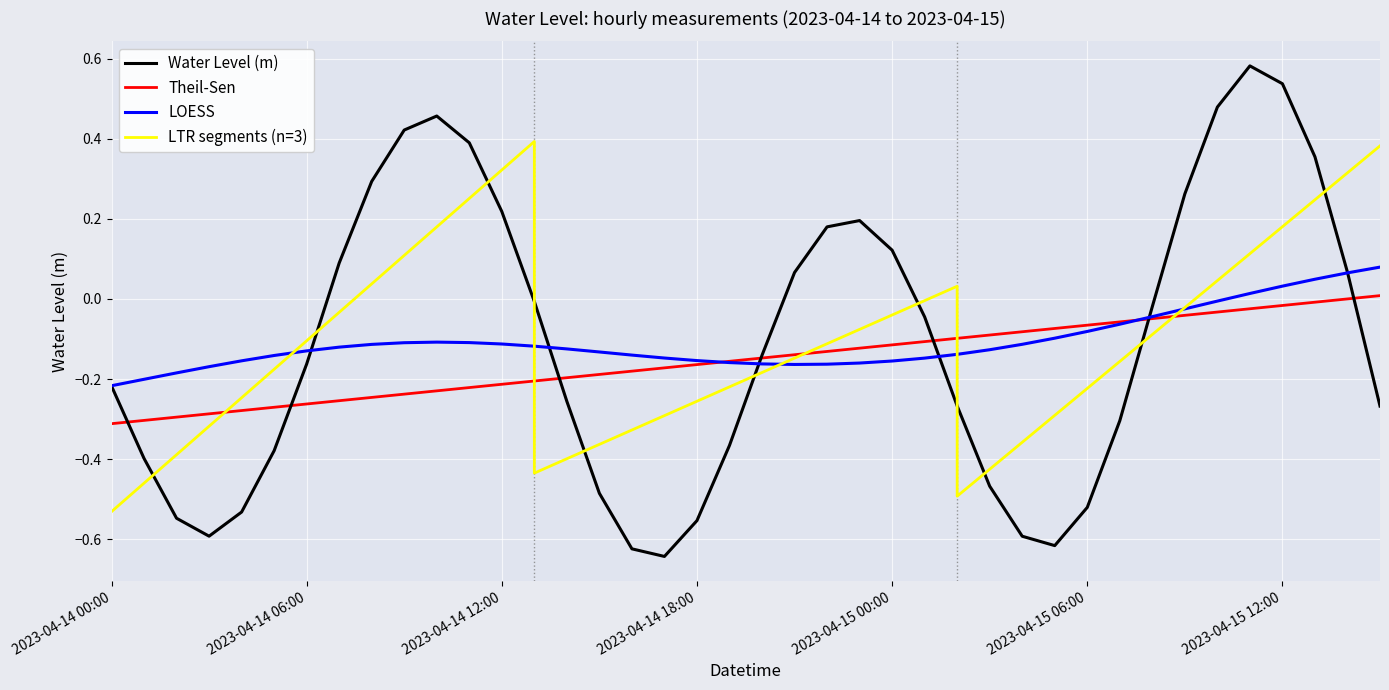

List the labels in order of value, largest first.

2023-04-15 11:00, 2023-04-15 12:00, 2023-04-15 10:00, 2023-04-14 10:00, 2023-04-14 09:00, 2023-04-14 11:00, 2023-04-15 13:00, 2023-04-14 08:00, 2023-04-15 09:00, 2023-04-14 12:00, 2023-04-14 23:00, 2023-04-14 22:00, 2023-04-15 00:00, 2023-04-14 07:00, 2023-04-15 14:00, 2023-04-14 21:00, 2023-04-14 13:00, 2023-04-15 08:00, 2023-04-15 01:00, 2023-04-14 20:00, 2023-04-14 06:00, 2023-04-14 00:00, 2023-04-14 14:00, 2023-04-15 02:00, 2023-04-15 15:00, 2023-04-15 07:00, 2023-04-14 19:00, 2023-04-14 05:00, 2023-04-14 01:00, 2023-04-15 03:00, 2023-04-14 15:00, 2023-04-15 06:00, 2023-04-14 04:00, 2023-04-14 02:00, 2023-04-14 18:00, 2023-04-14 03:00, 2023-04-15 04:00, 2023-04-15 05:00, 2023-04-14 16:00, 2023-04-14 17:00